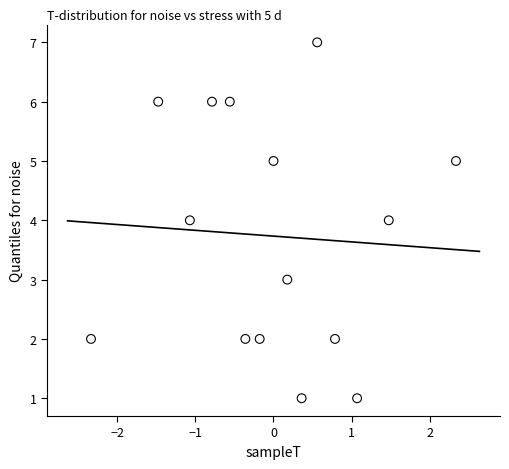

What is the range of Y values (max minus min)?

6